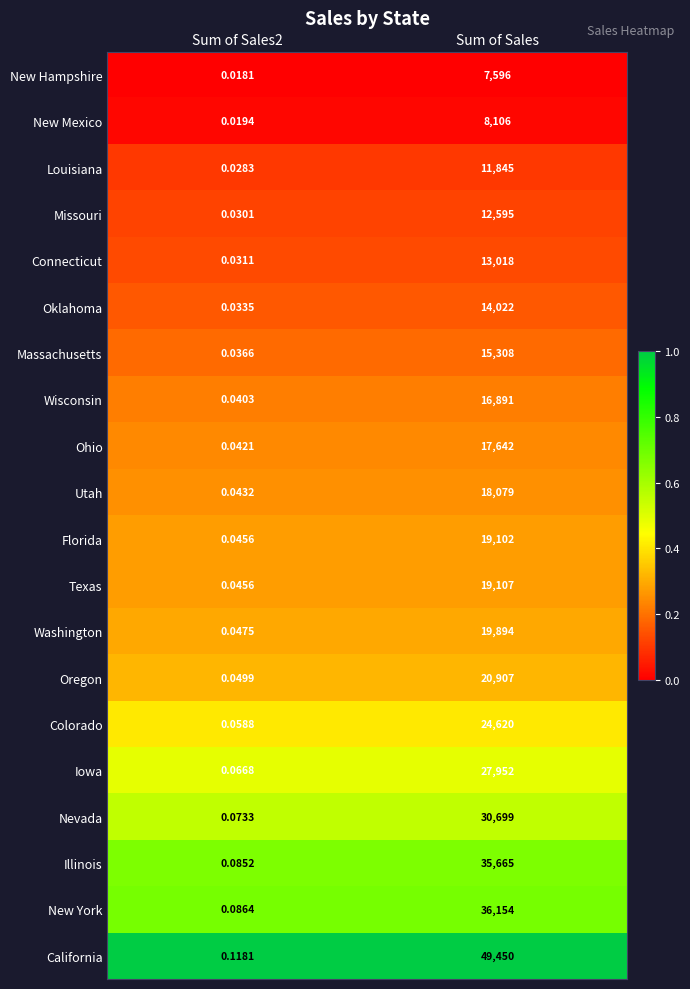

What is the difference between the highest and lowest values at Sum of Sales?

41854.0